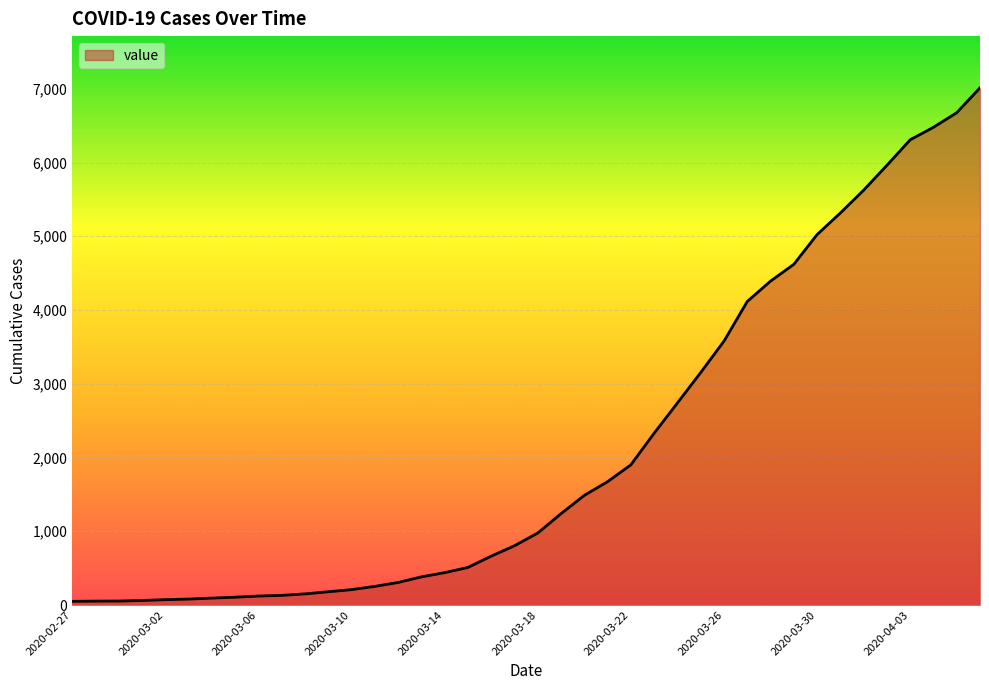

What is the greatest value displayed?

7013